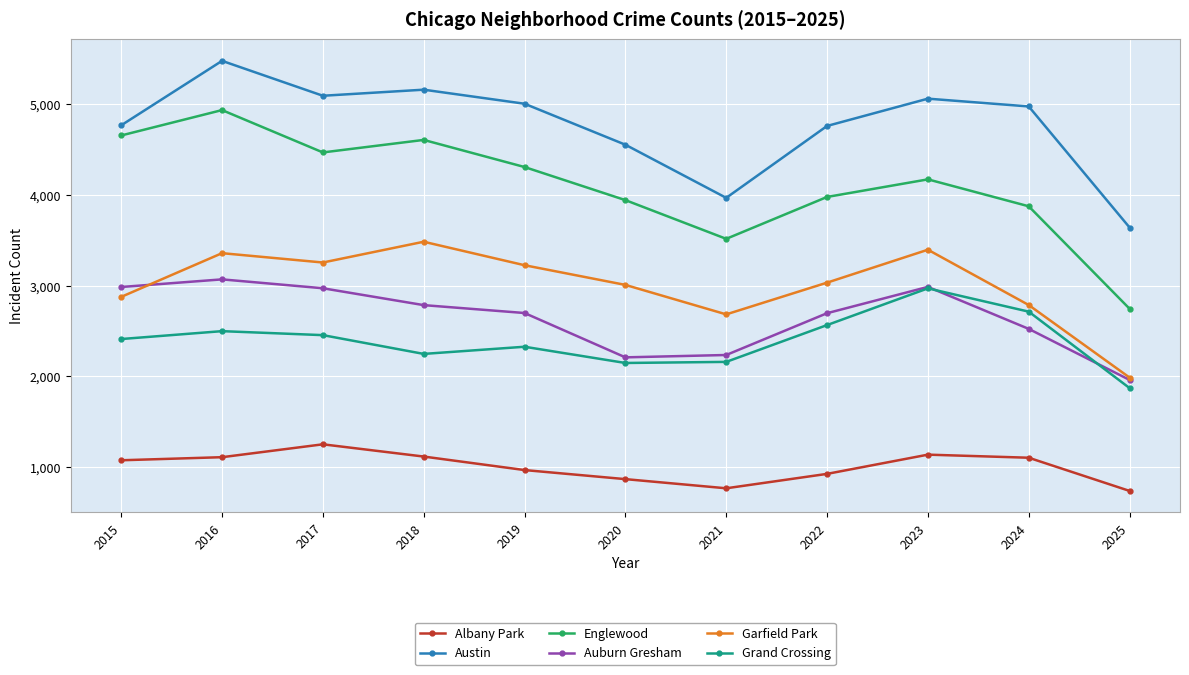

What is the value of the Austin point at the 3rd from the left?

5096